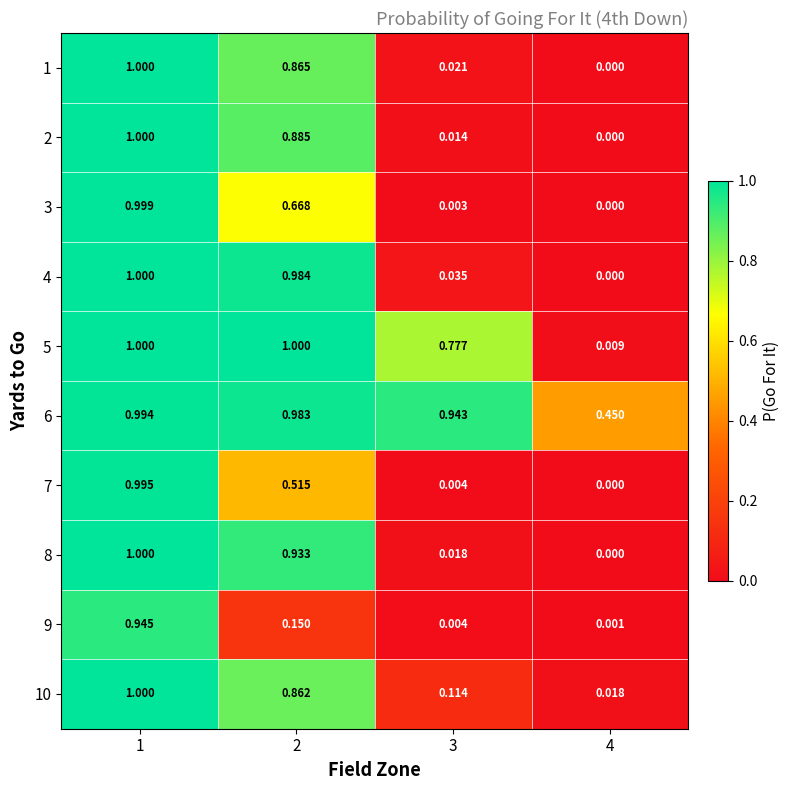

How many data points in 7 are above 0?

3